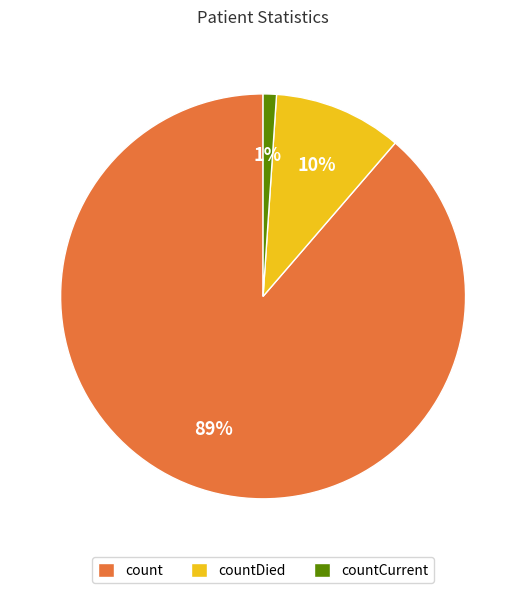

Combined, do count and countDied account for over 50%?

Yes